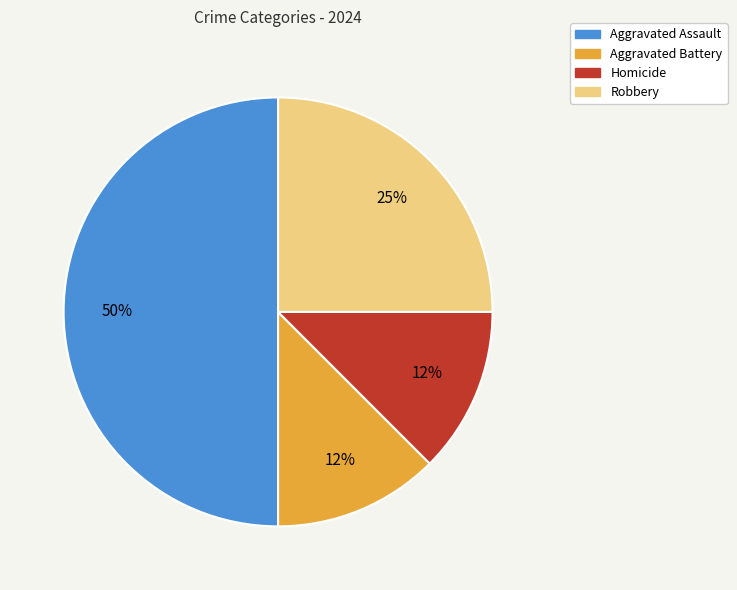

Do Aggravated Assault and Homicide together represent more than half of the pie?

Yes